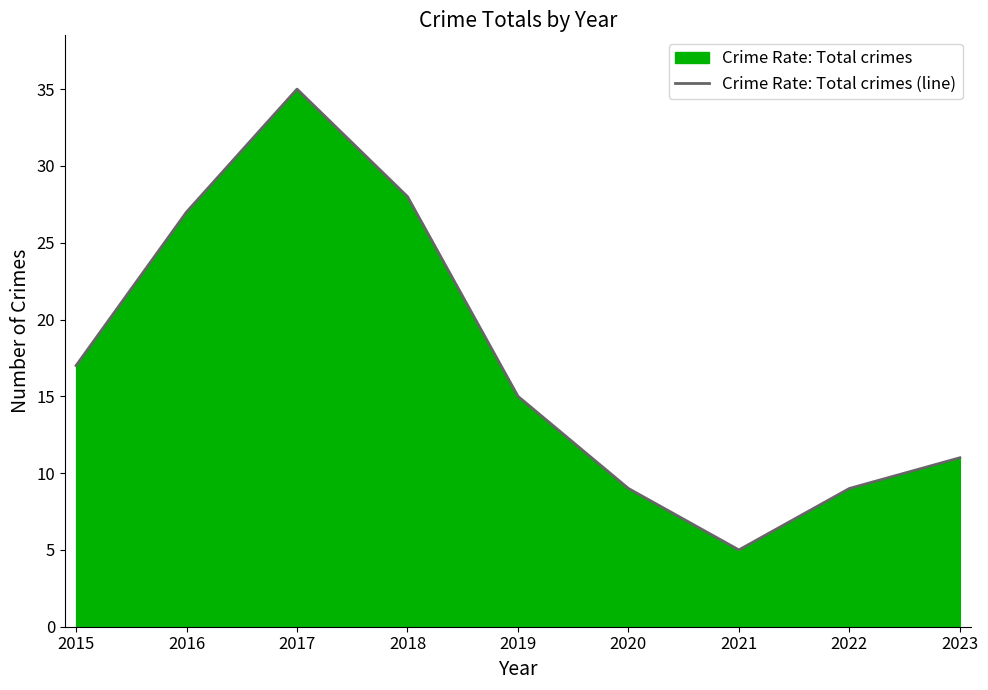

What is the difference between the maximum and minimum values?

30